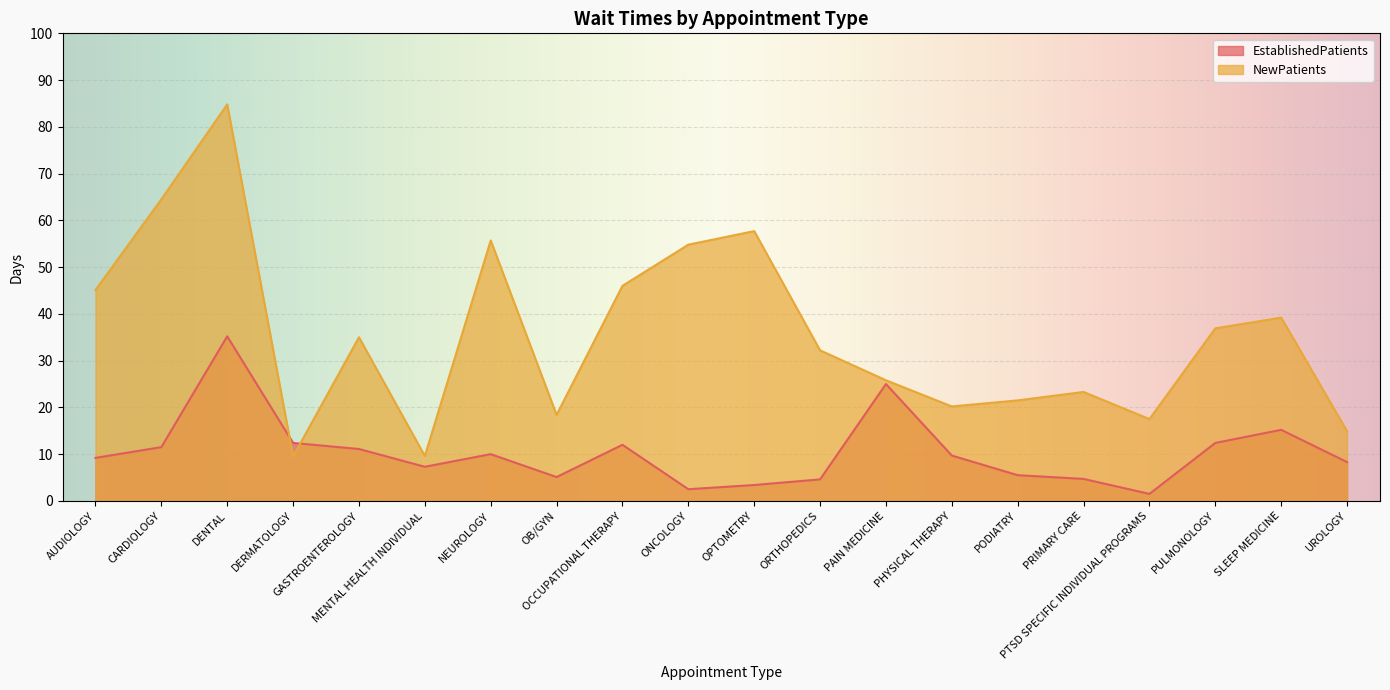

Where does the EstablishedPatients series first go above 9?

AUDIOLOGY